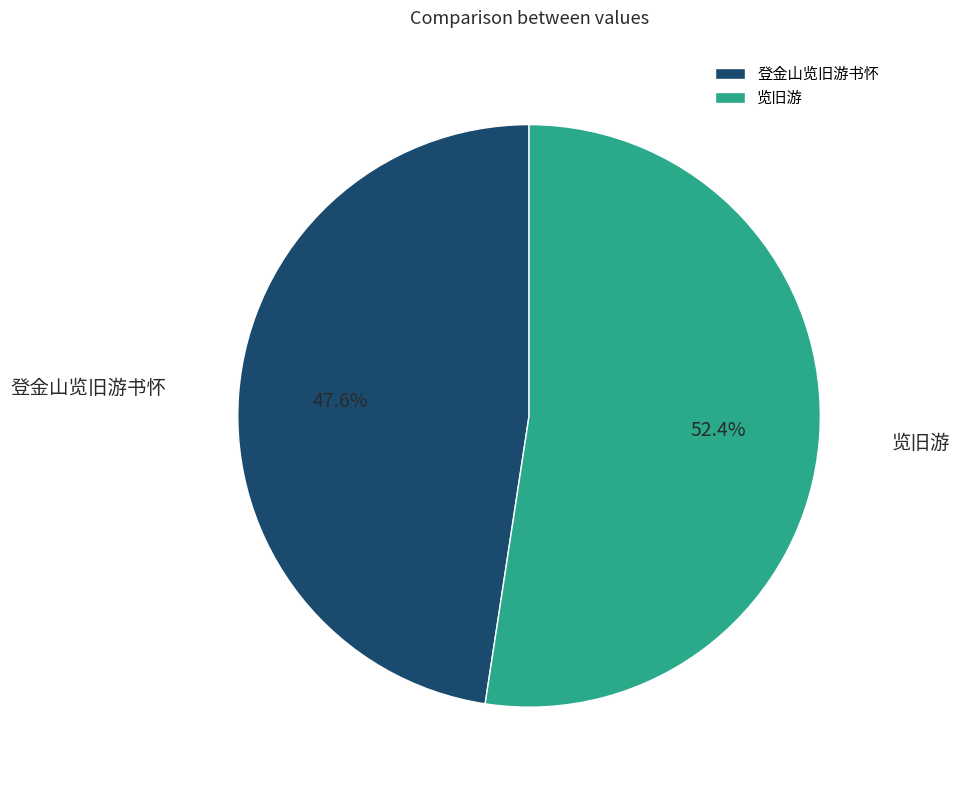

What is the ratio of the value at 览旧游 to the value at 登金山览旧游书怀?

1.1